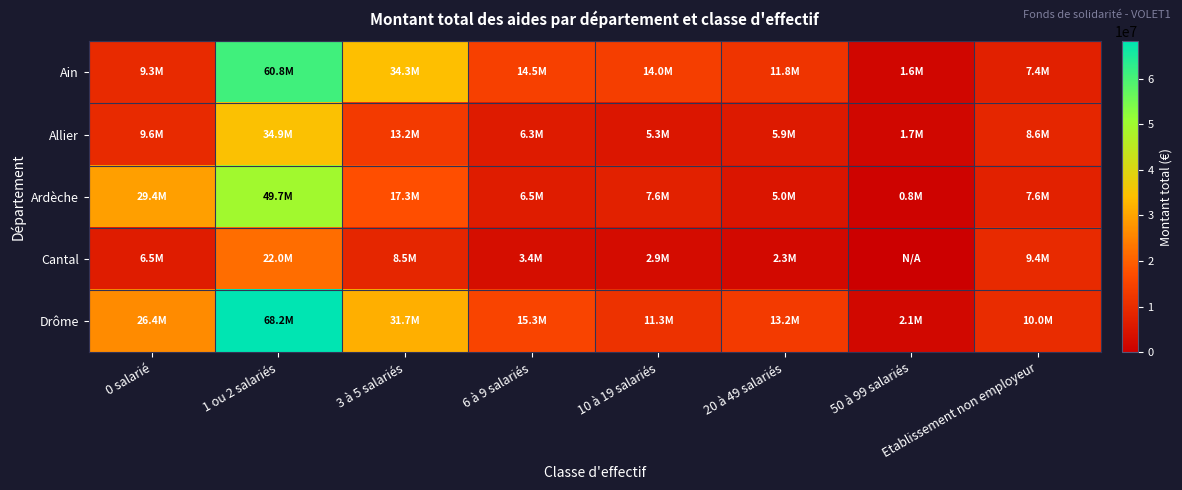

What is the greatest value displayed?

68182836